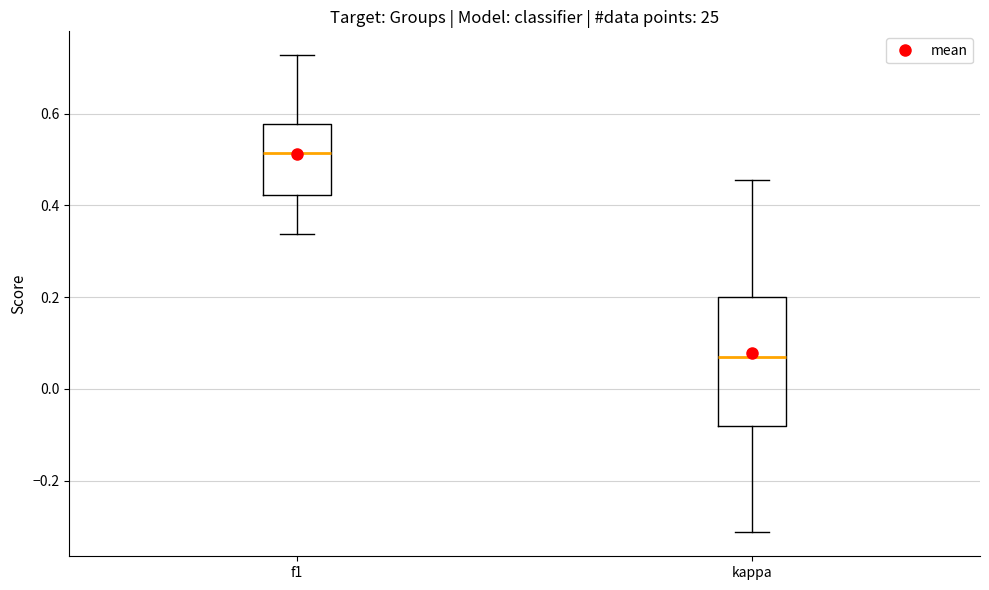

Which box has the highest median line?

f1